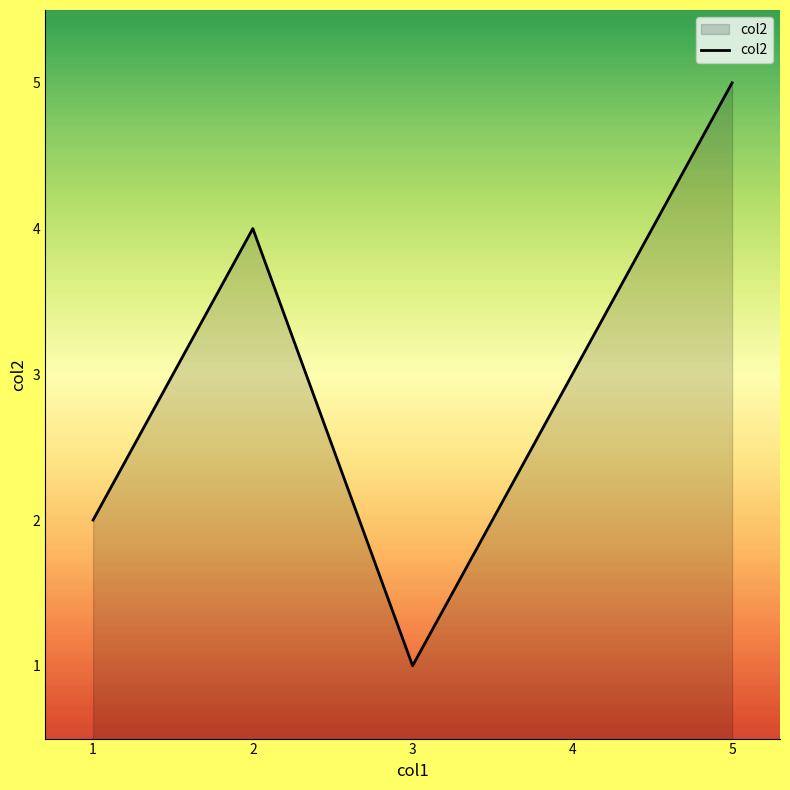

Is it true that the value at 3 is 0?

False